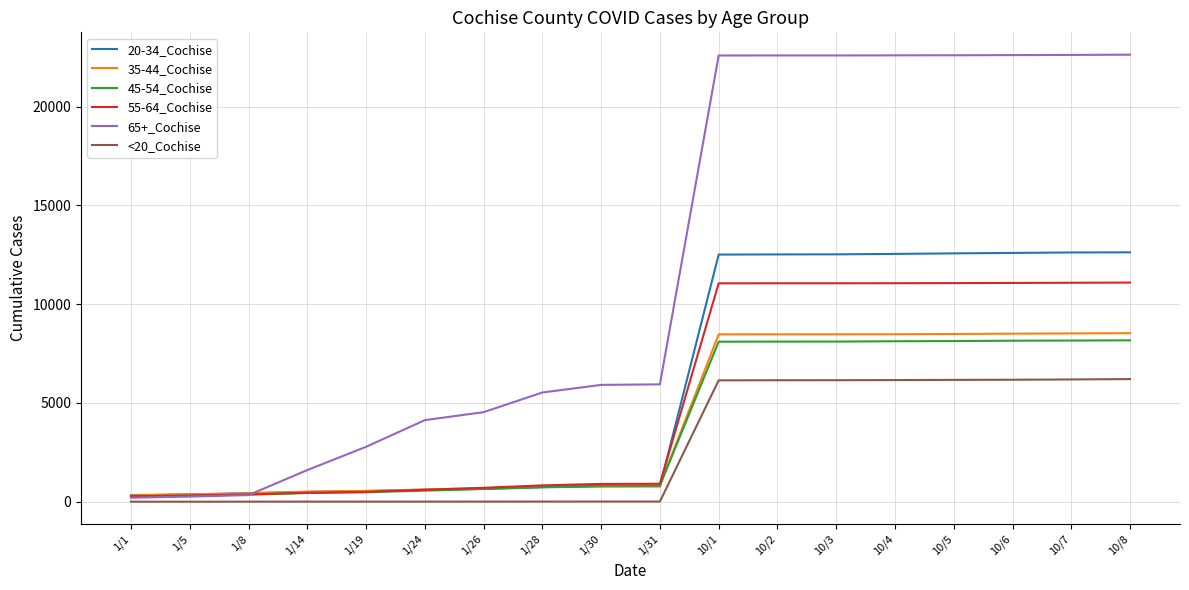

What is the maximum value shown in the chart?

22636